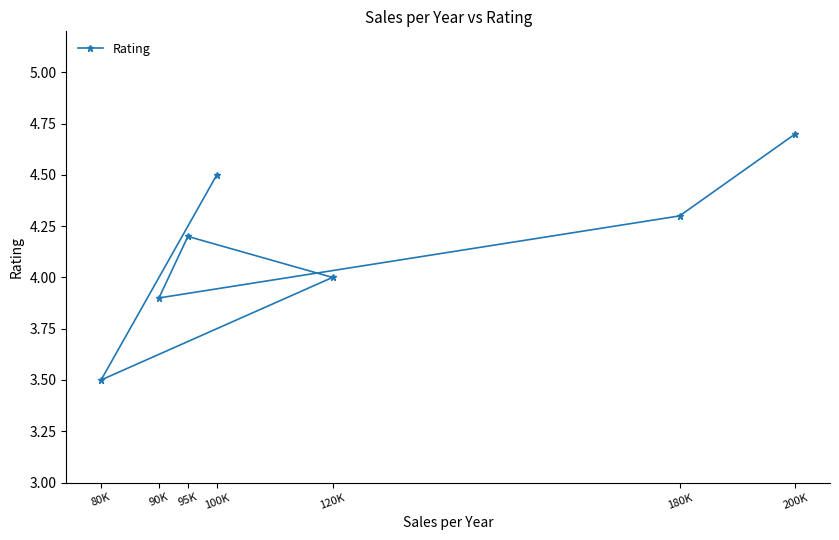

The value at 100K is 4.5. True or false?

True